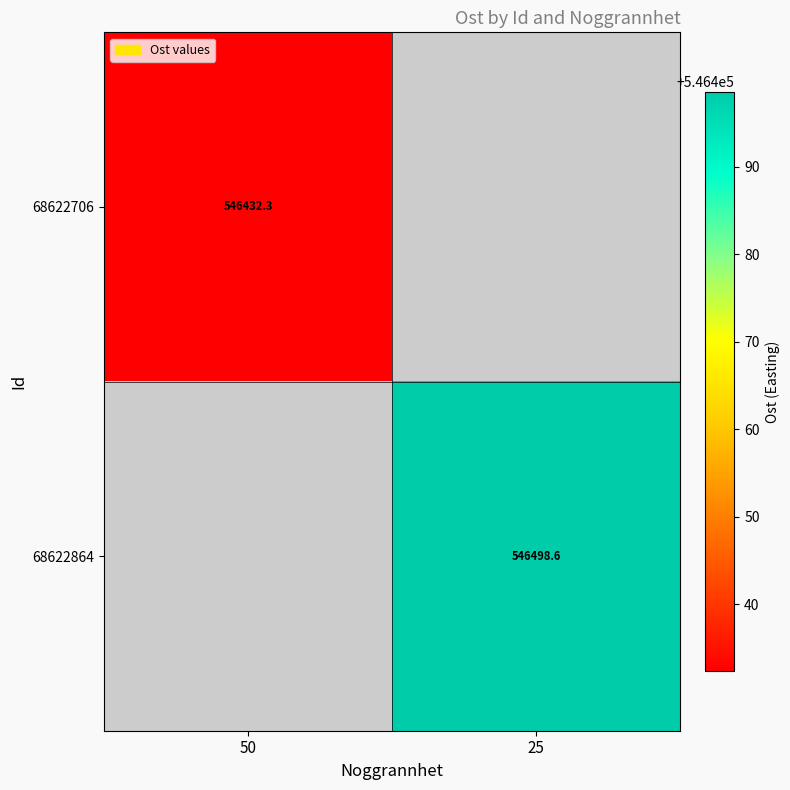

Is the value of 68622864 at 25 greater than the value of 68622706 at 50?

Yes